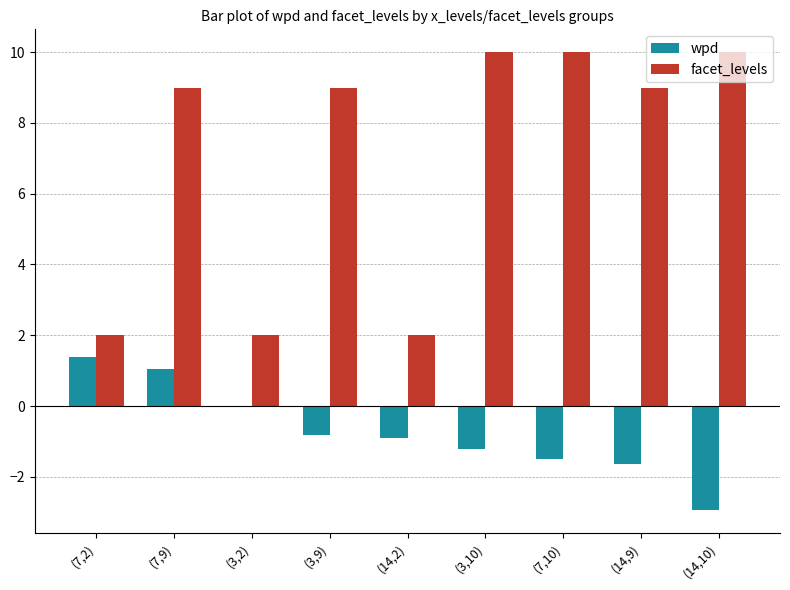

At which category is the sum across all series the highest?

(7,9)